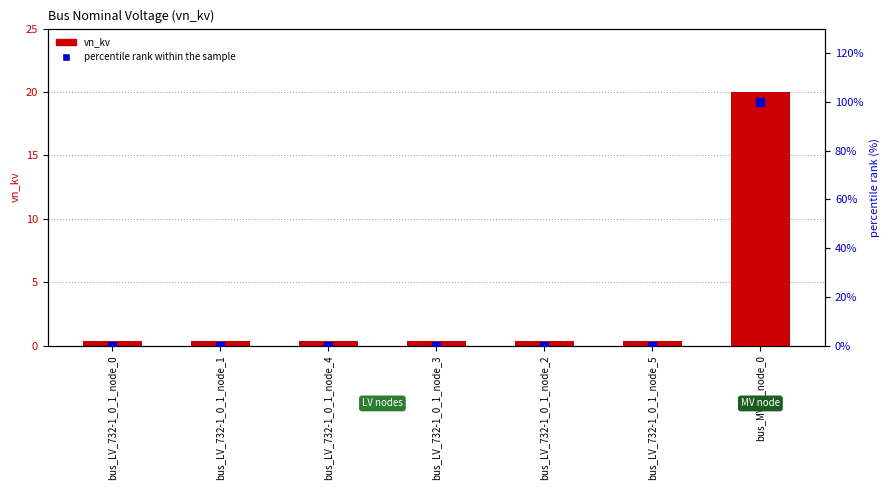

At how many categories does at least one series exceed 8?

1